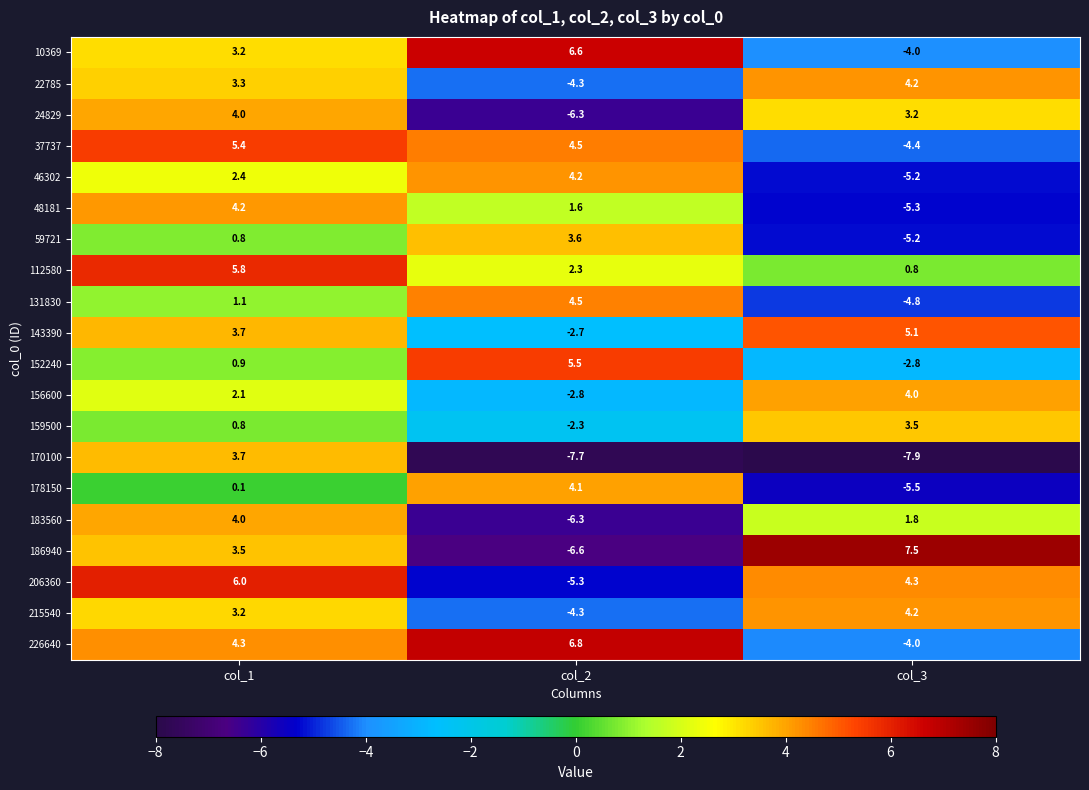

How many categories are shown in the chart?

3